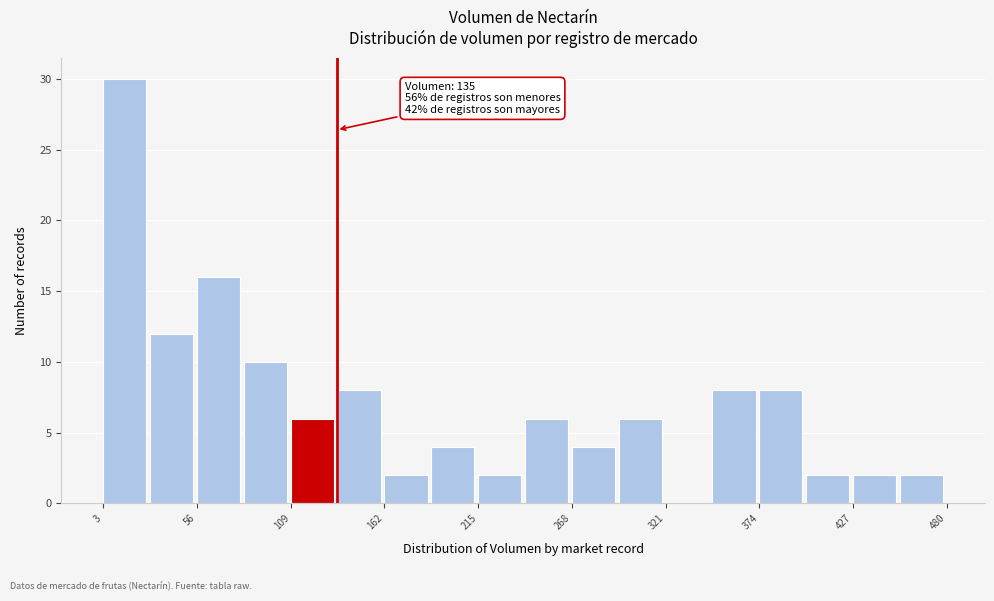

Read against the x-axis, roughly where is the centre of the tallest bar?

20